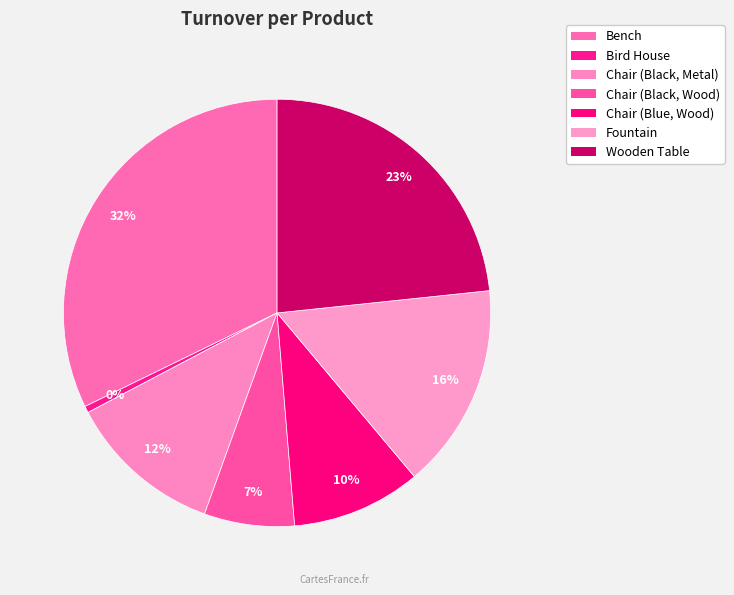

Does any single category account for the majority?

No